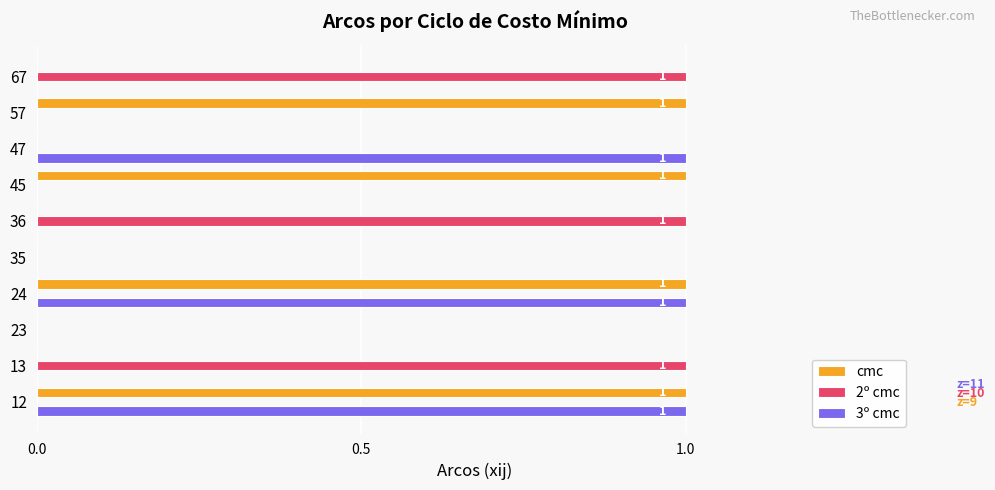

Which series has the largest total across all categories?

cmc